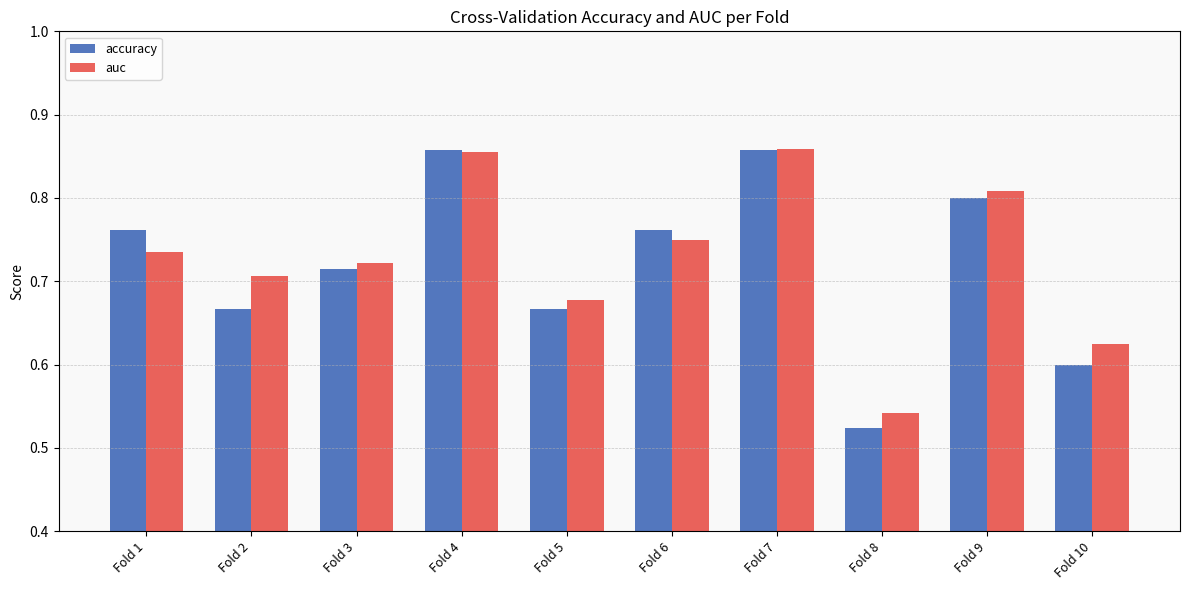

At Fold 10, list the series in order from largest to smallest.

auc, accuracy